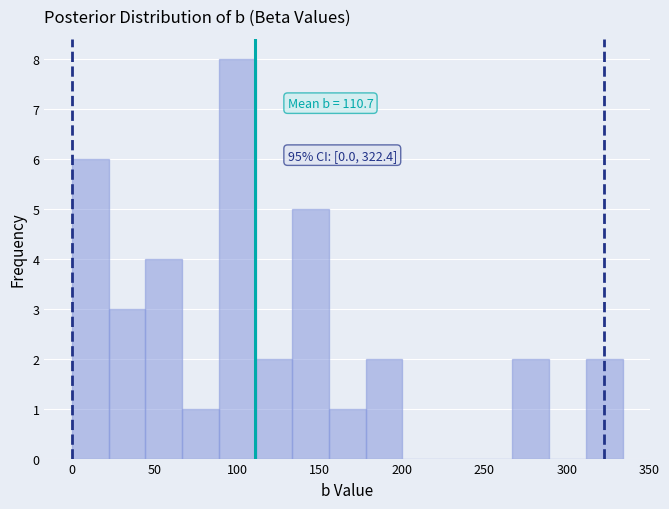

Over which range of the x-axis is the bar tallest?

90 to 110